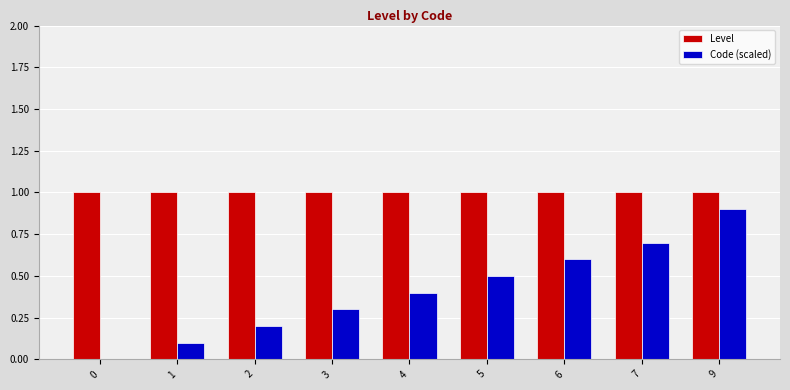

What is the sum of the Level values at 4 and 9?

2.0